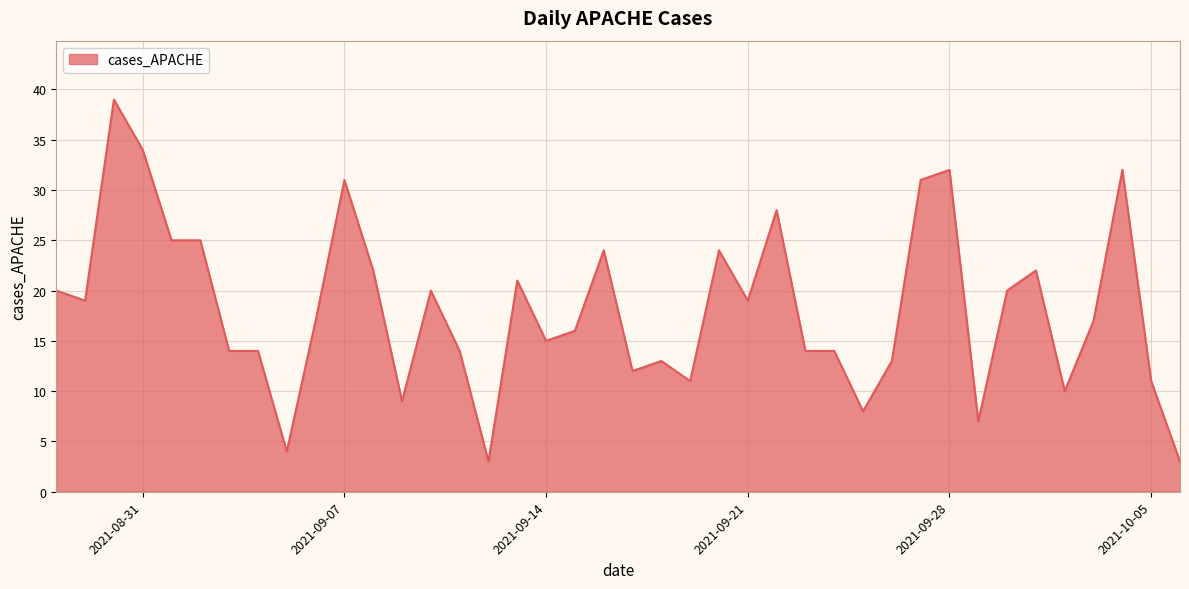

What is the difference between the maximum and minimum values?

36